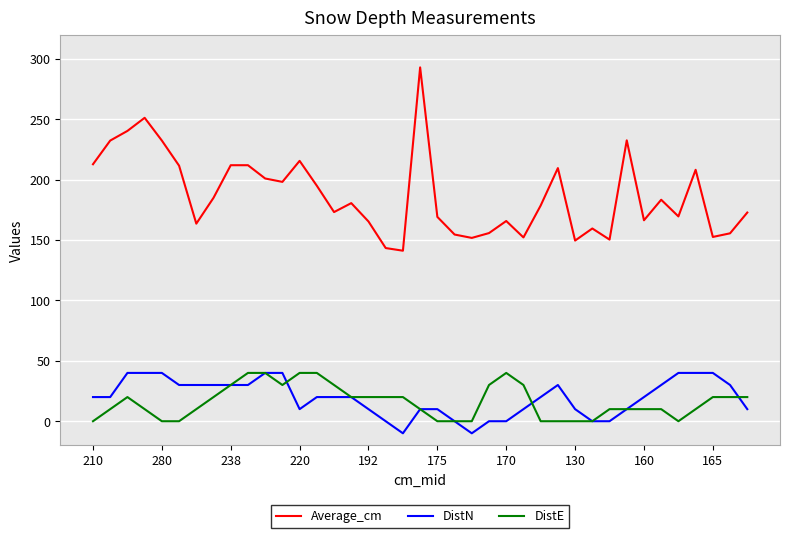

Which series has the largest range (max minus min)?

Average_cm